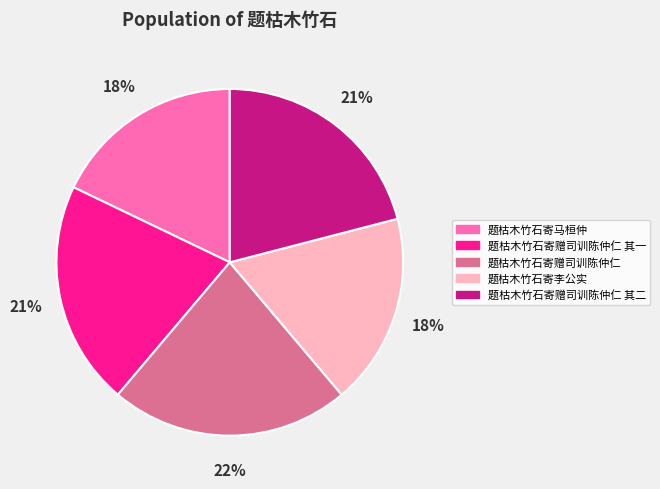

How many segments does this pie chart have?

5